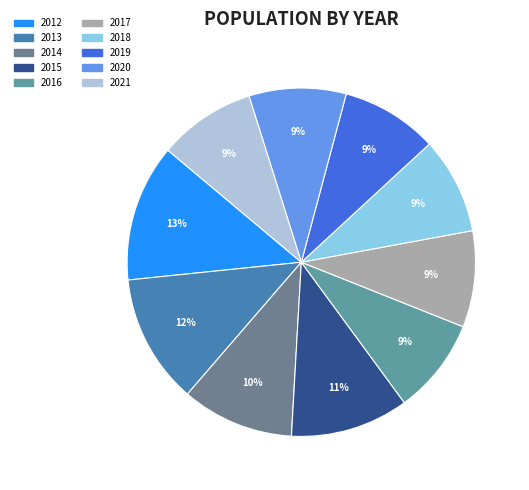

Is it true that 2013 is 12% of the pie?

True